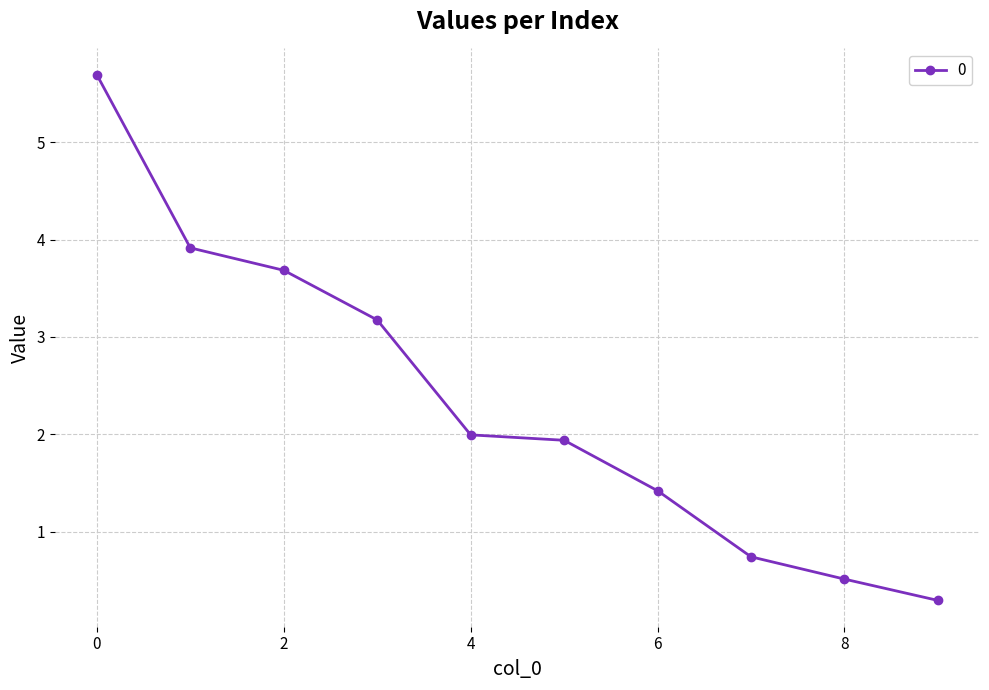

What is the difference between the second highest and second lowest values?

3.4